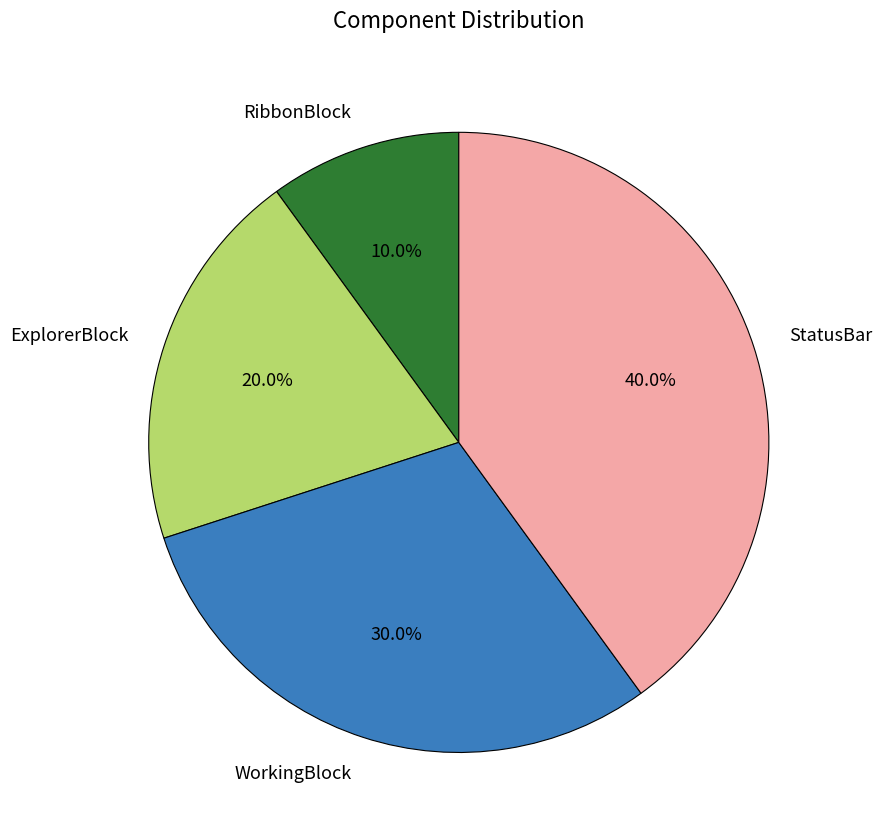

To the nearest percent, what portion does WorkingBlock represent?

30%